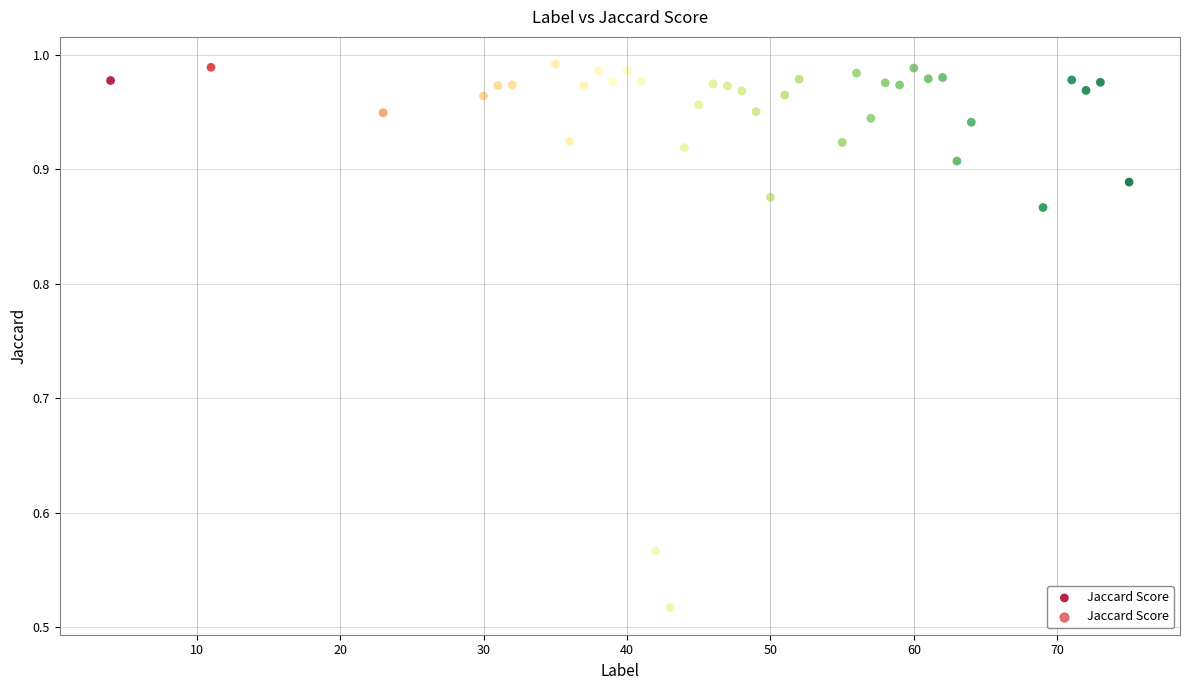

What is the range of X values (max minus min)?

71.0